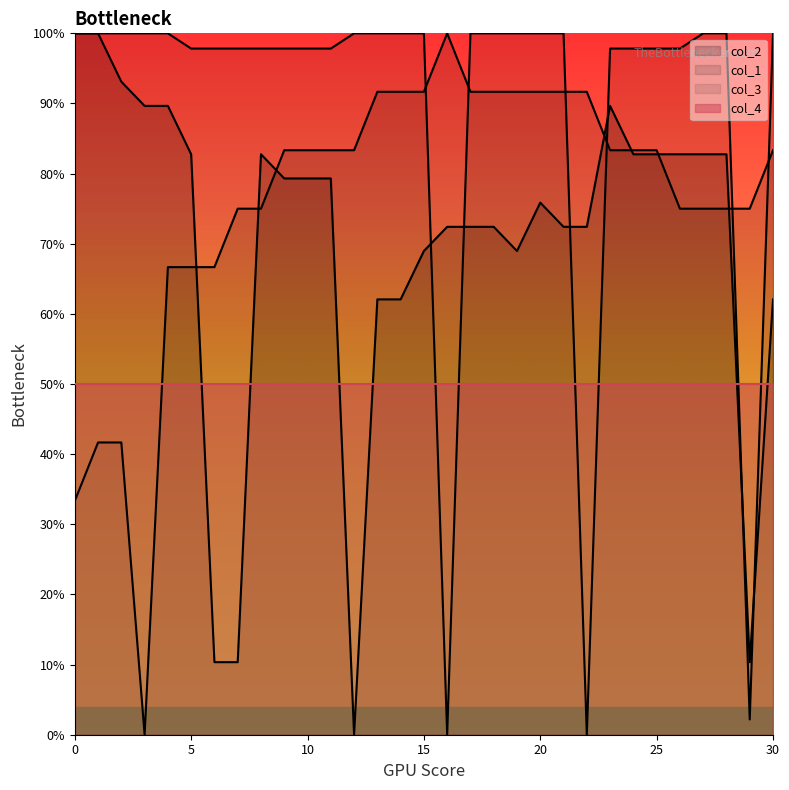

What is the difference between the highest and lowest values at 5?

47.8